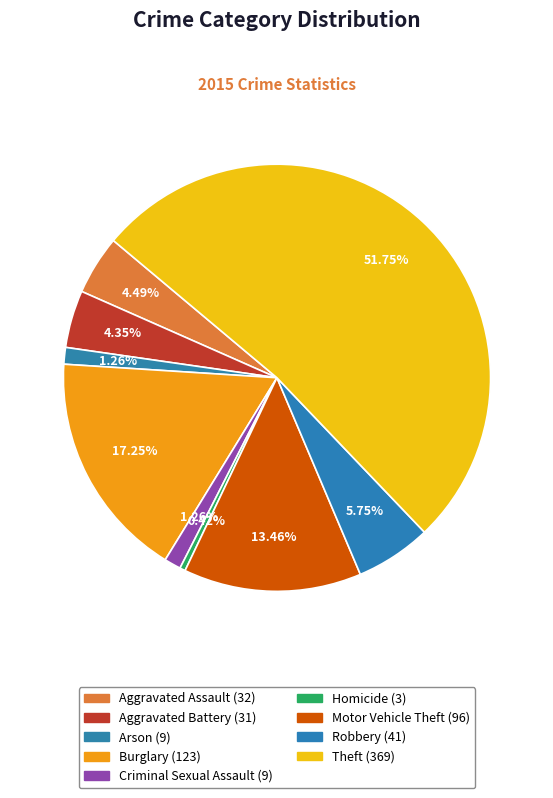

How many segments does this pie chart have?

9